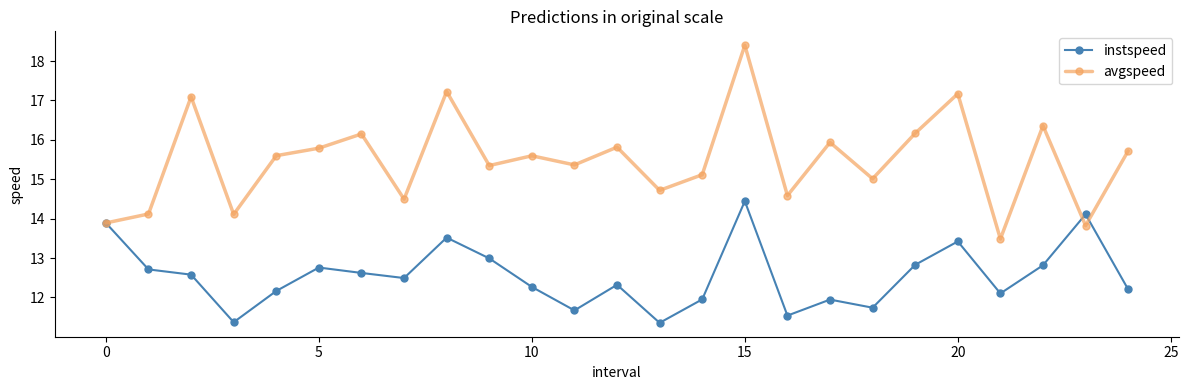

Which series has the largest range (max minus min)?

avgspeed